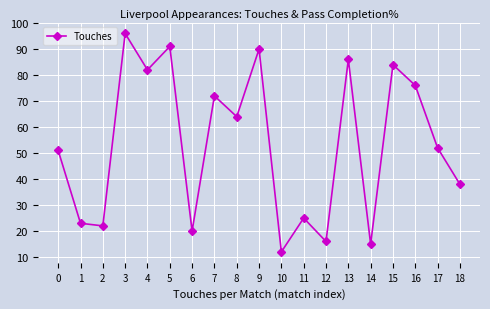

What is the sum of the values at 14 and 17?

67